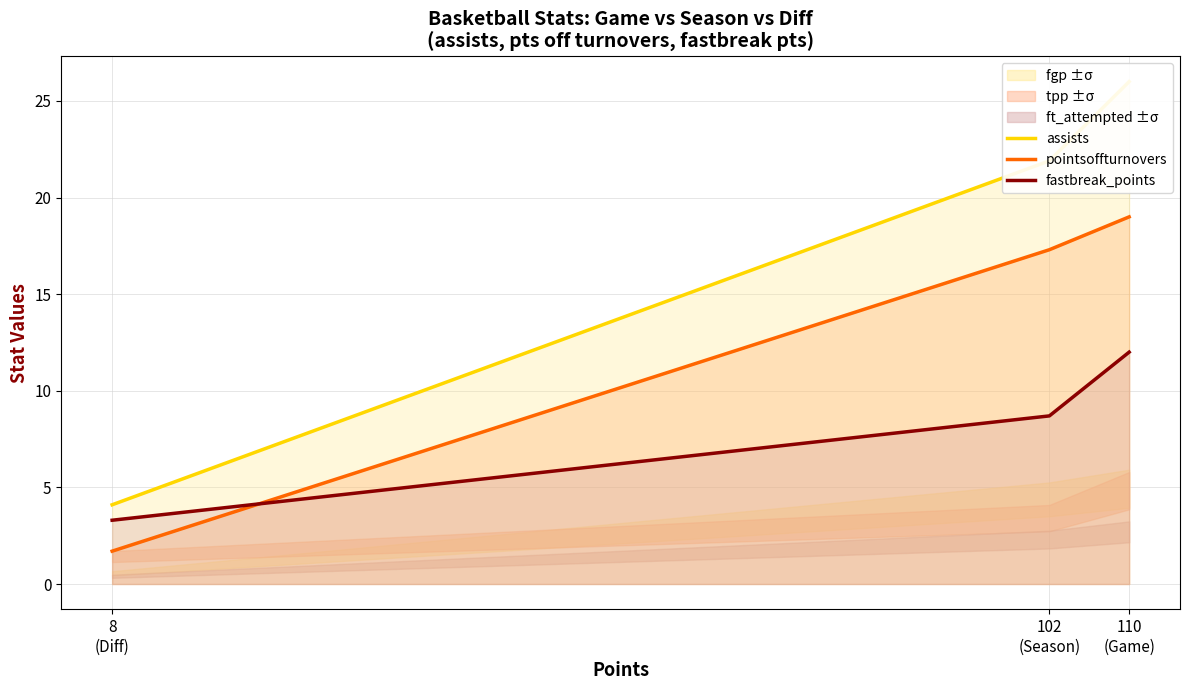

At which category is the sum across all series the highest?

110
(Game)